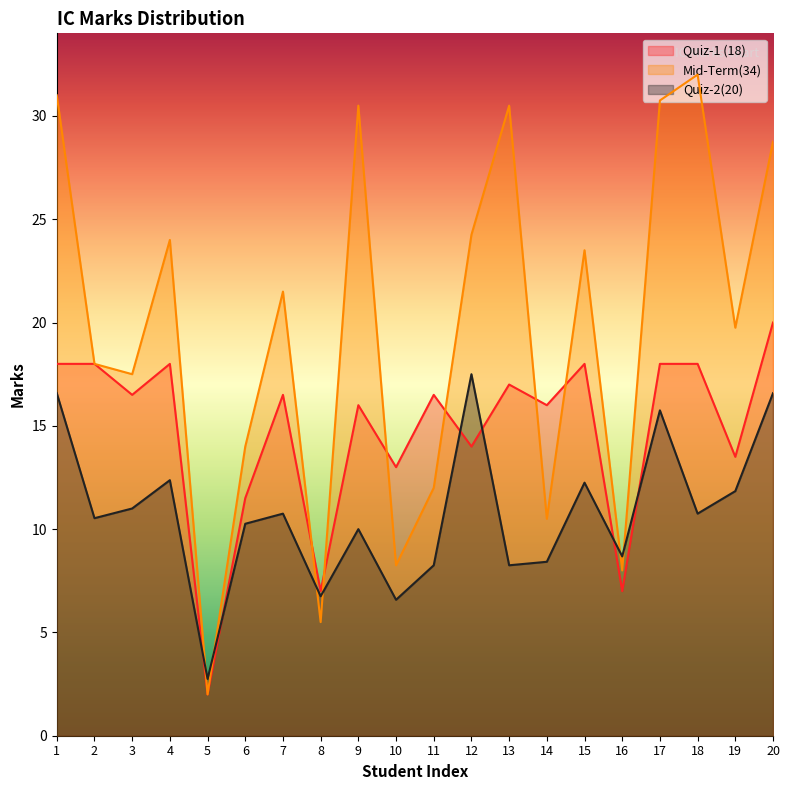

What is the value of the Quiz-2(20) point at the 8th from the left?

6.8